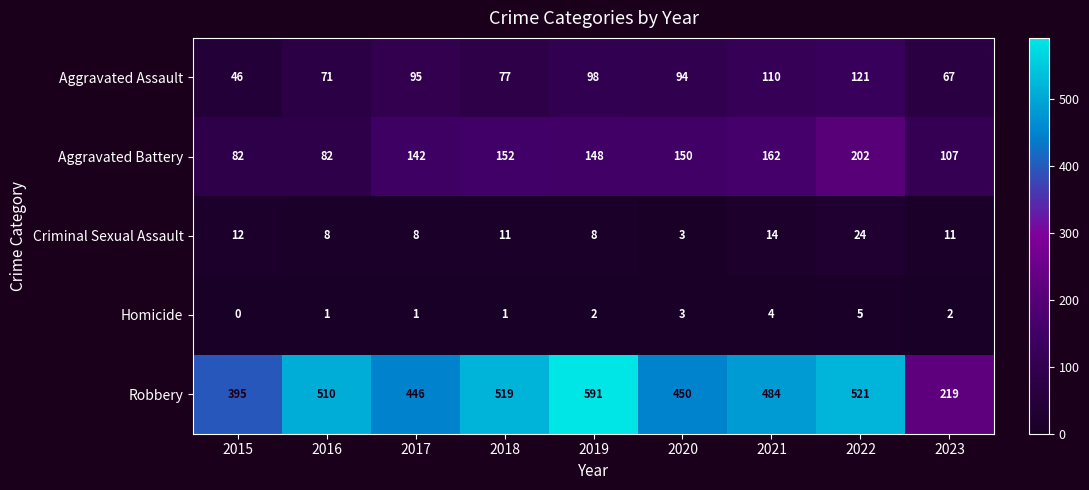

Is it true that Aggravated Assault equals 121 at 2022?

True